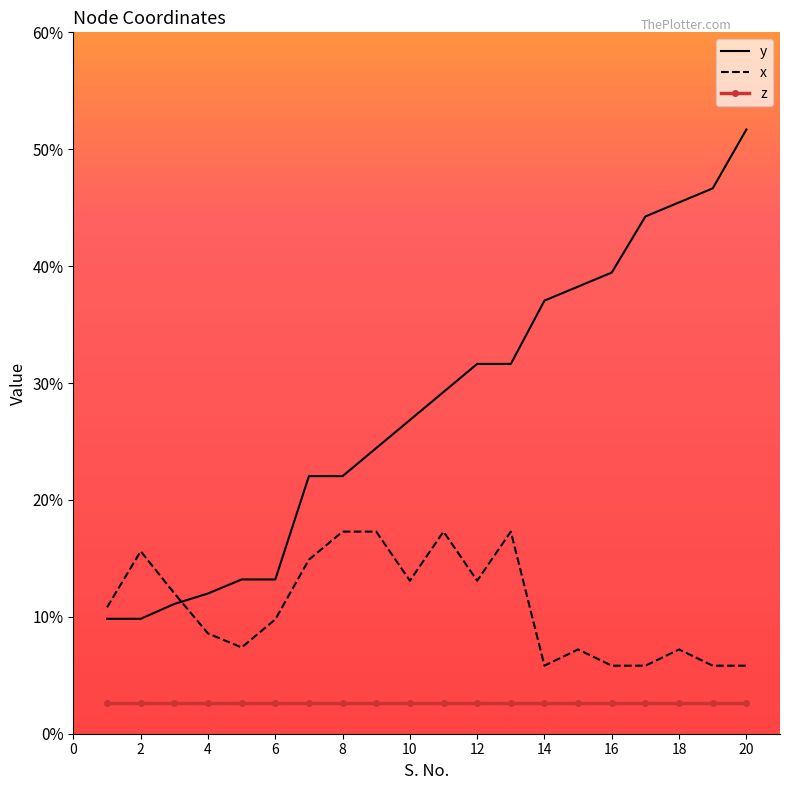

What is the highest value of the x series?

17.3